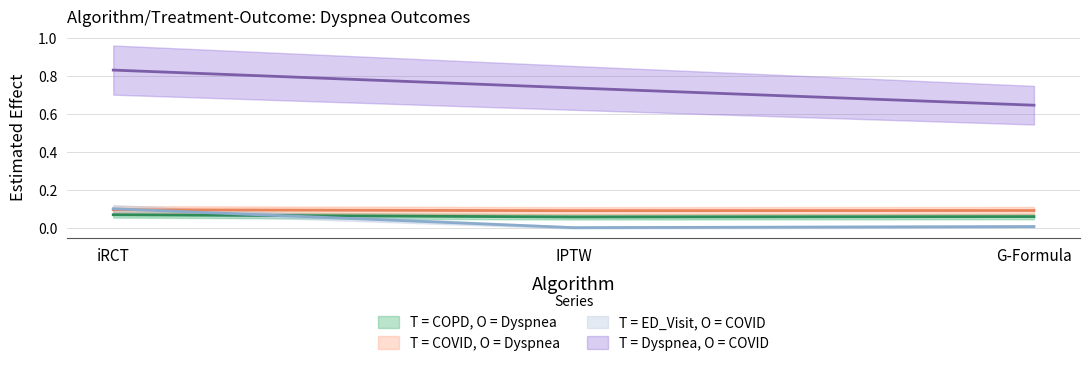

The value of T = COVID, O = Dyspnea at IPTW is 0.0. True or false?

False